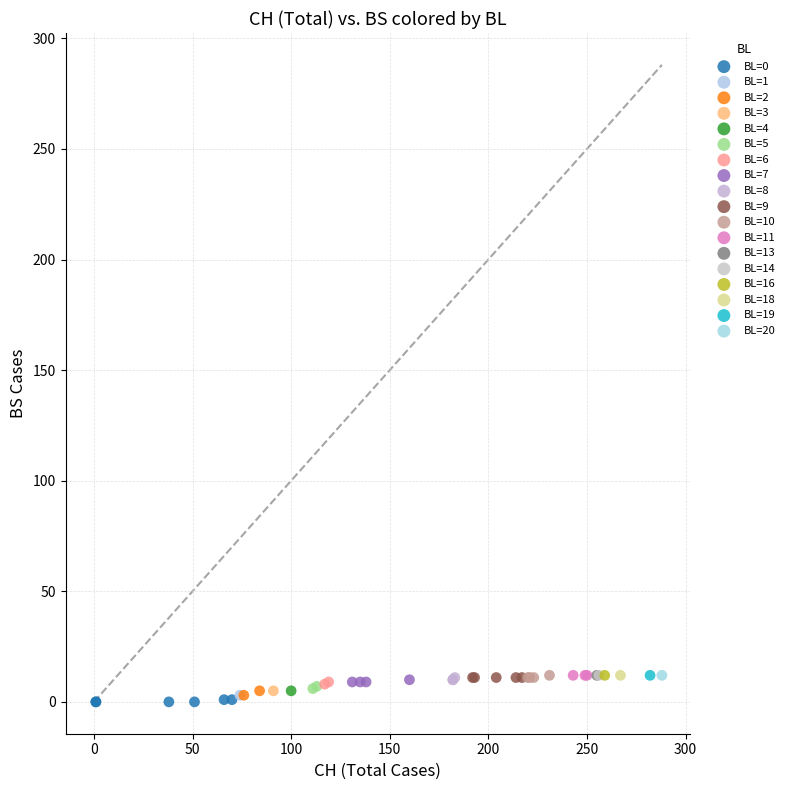

What are all the series names shown in the legend?

BL=0, BL=1, BL=2, BL=3, BL=4, BL=5, BL=6, BL=7, BL=8, BL=9, BL=10, BL=11, BL=13, BL=14, BL=16, BL=18, BL=19, BL=20